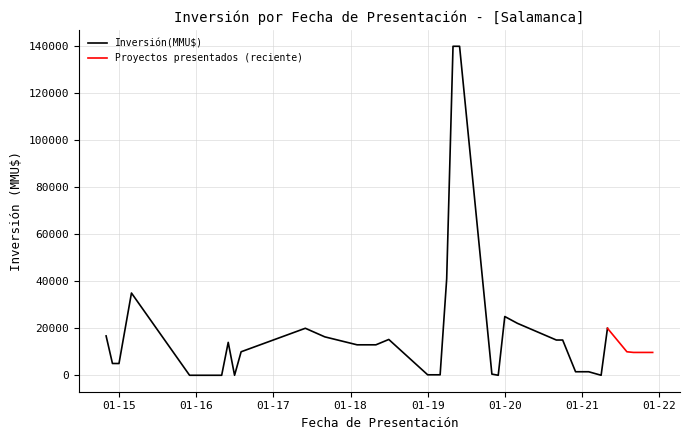

Rank the categories by value from highest to lowest.

15, 16, 17, 31, 12, 11, 25, 24, 8, 9, 28, 22, 23, 2, 3, 4, 26, 0, 1, 20, 21, 38, 32, 33, 36, 39, 6, 7, 14, 18, 19, 10, 34, 35, 5, 27, 29, 13, 30, 37